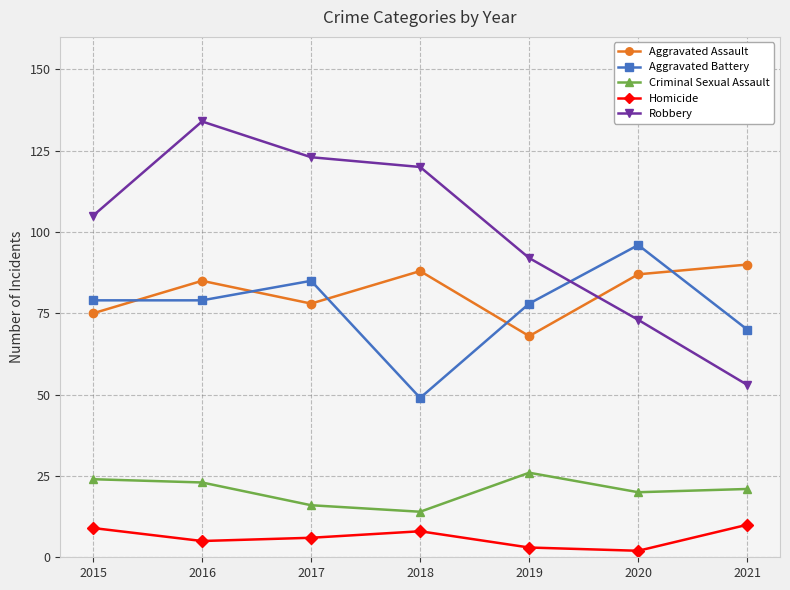

How many lines are shown in the chart?

5